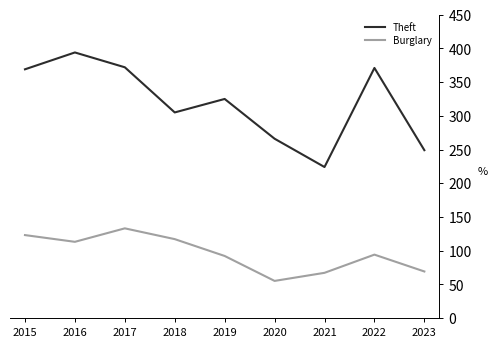

What is the difference between the Theft values at 2017 and 2022?

1